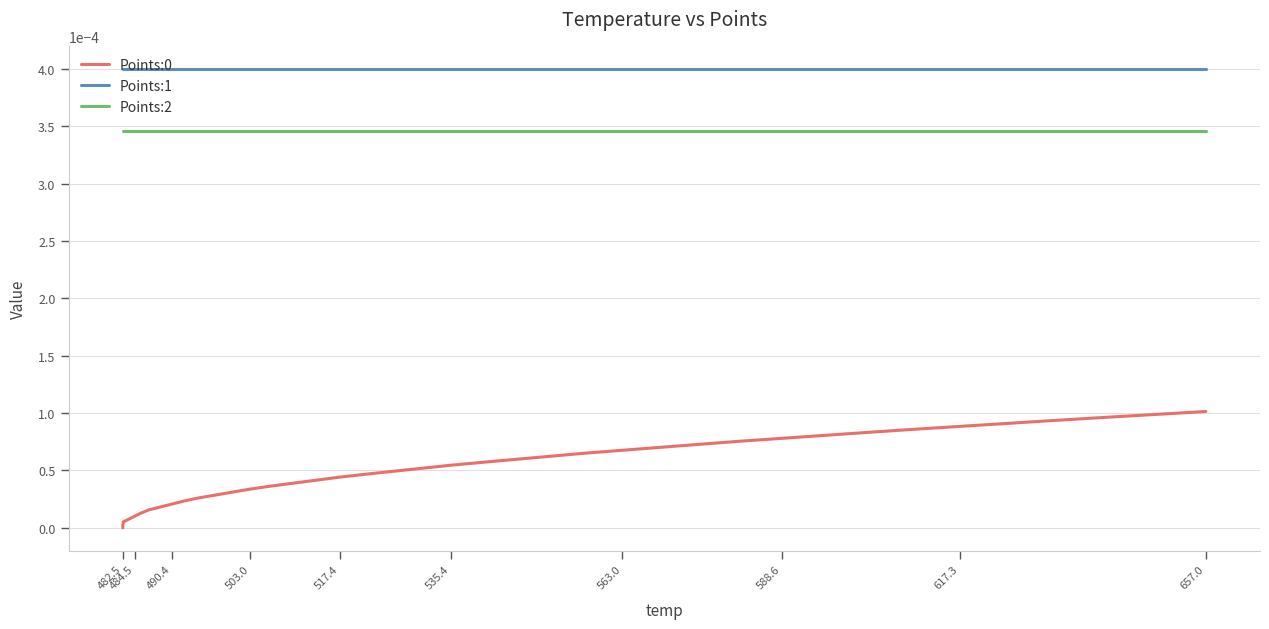

True or false: Points:2 and Points:1 intersect in this chart.

False